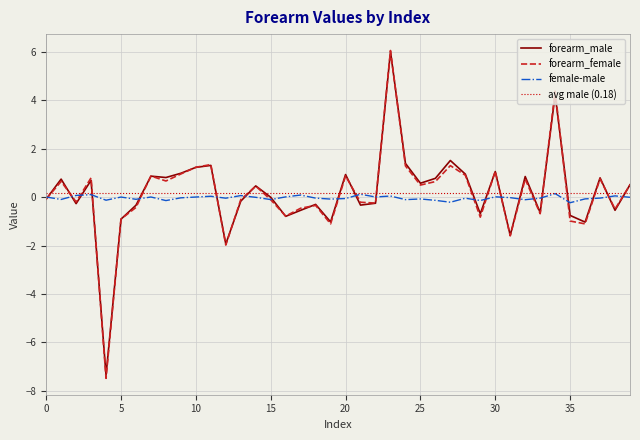

Reading right to left, list all the values displayed in this chart.

forearm_male: 39=0.5	38=-0.5	37=0.8	36=-1.0	35=-0.8	34=4.2	33=-0.6	32=0.9	31=-1.6	30=1.1	29=-0.7	28=0.9	27=1.5	26=0.8	25=0.6	24=1.4	23=6.0	22=-0.3	21=-0.3	20=0.9	19=-1.0	18=-0.3	17=-0.5	16=-0.8	15=-0.0	14=0.5	13=-0.2	12=-1.9	11=1.3	10=1.2	9=1.0	8=0.8	7=0.9	6=-0.3	5=-0.9	4=-7.4	3=0.7	2=-0.3	1=0.7	0=-0.1
forearm_female: 39=0.5	38=-0.5	37=0.8	36=-1.1	35=-1.0	34=4.4	33=-0.7	32=0.7	31=-1.6	30=1.1	29=-0.8	28=0.9	27=1.3	26=0.6	25=0.5	24=1.3	23=6.1	22=-0.2	21=-0.2	20=0.9	19=-1.1	18=-0.3	17=-0.5	16=-0.8	15=-0.1	14=0.5	13=-0.1	12=-2.0	11=1.3	10=1.2	9=1.0	8=0.7	7=0.9	6=-0.4	5=-0.9	4=-7.5	3=0.8	2=-0.2	1=0.6	0=-0.1
female-male: 39=-0.0	38=0.1	37=-0.0	36=-0.1	35=-0.2	34=0.1	33=-0.0	32=-0.1	31=-0.0	30=0.0	29=-0.1	28=-0.0	27=-0.2	26=-0.1	25=-0.1	24=-0.1	23=0.0	22=0.0	21=0.1	20=-0.1	19=-0.1	18=-0.0	17=0.1	16=0.0	15=-0.1	14=-0.0	13=0.1	12=-0.0	11=0.0	10=0.0	9=-0.0	8=-0.1	7=0.0	6=-0.1	5=0.0	4=-0.1	3=0.1	2=0.1	1=-0.1	0=0.0